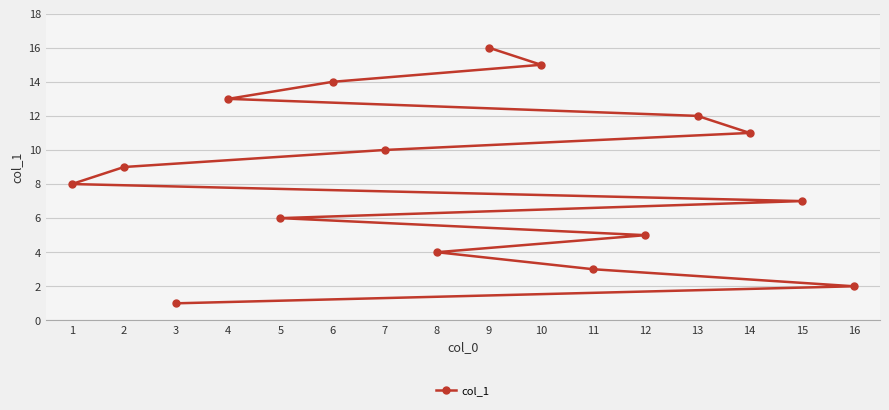

What is the difference between the maximum and minimum values?

15